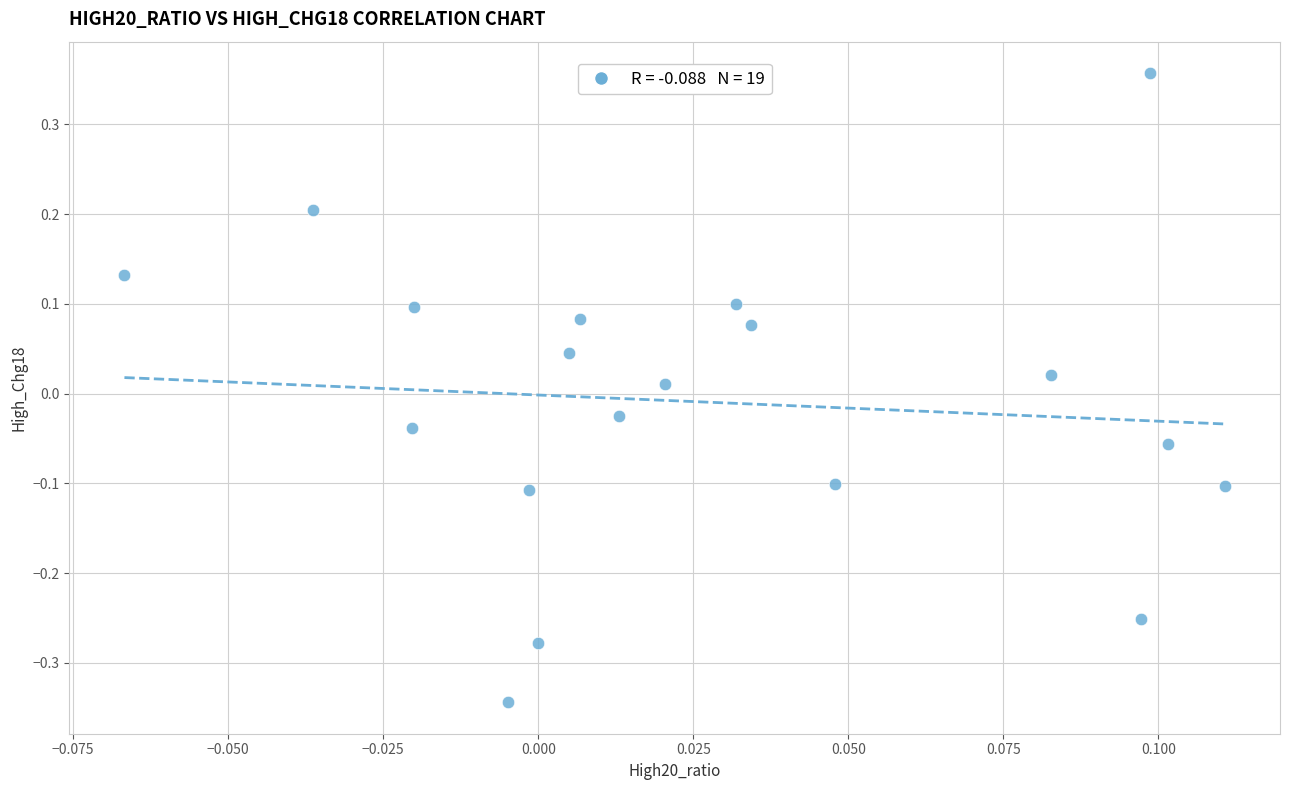

What is the range of Y values (max minus min)?

0.7